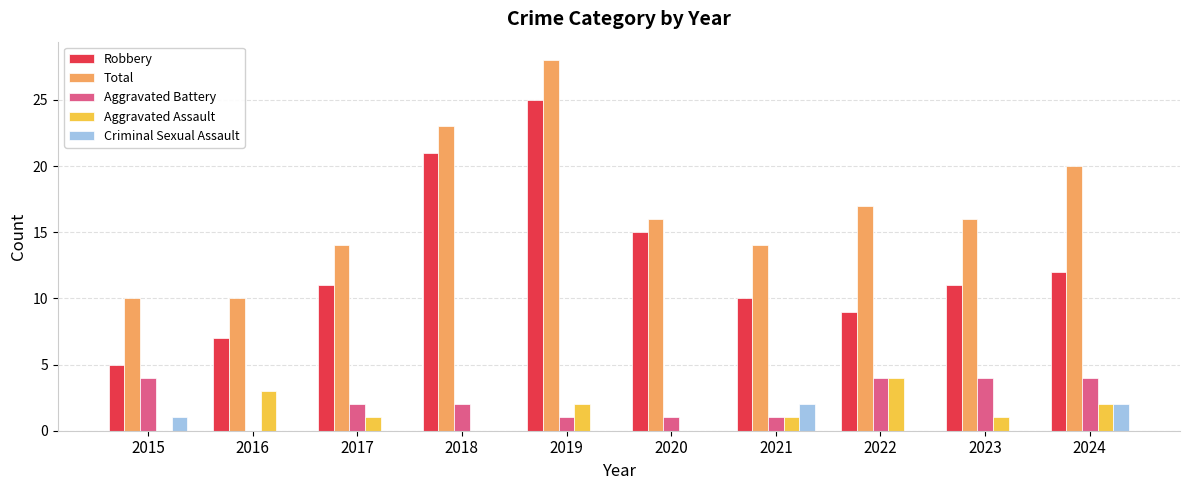

What is the spread (max minus min) of values at 2022?

17